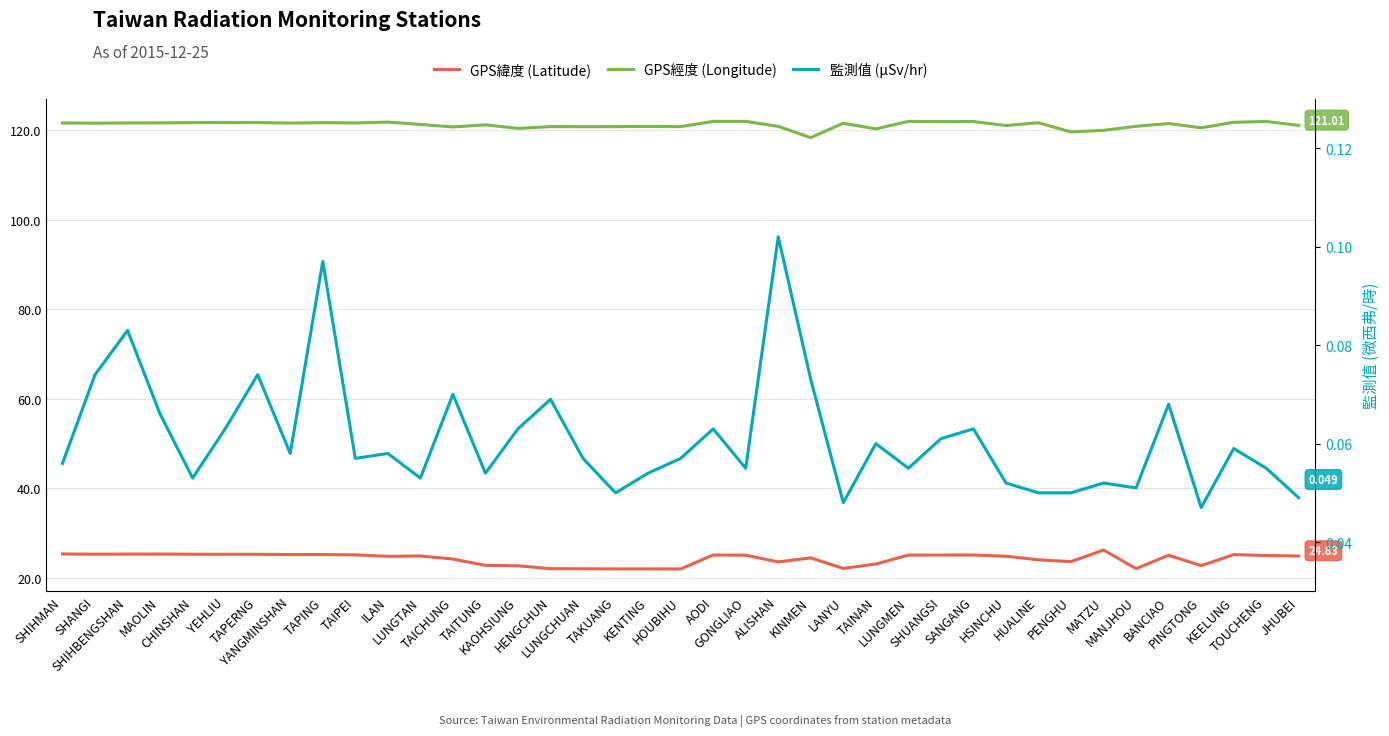

The value of 監測值 (μSv/hr) at TAINAN is 0.1. True or false?

True